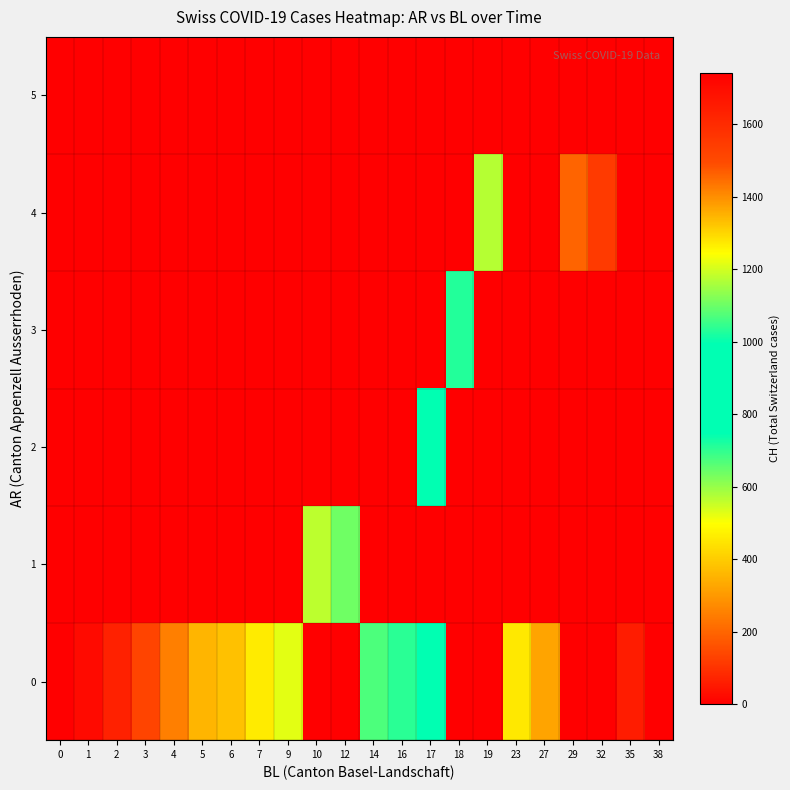

Rank the series by their maximum value, from lowest to highest.

1, 2, 3, 4, 0, 5